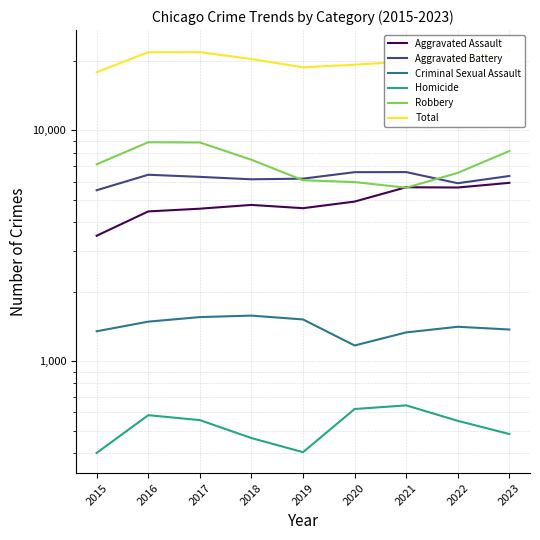

How many values in the Robbery series are below 7132?

4